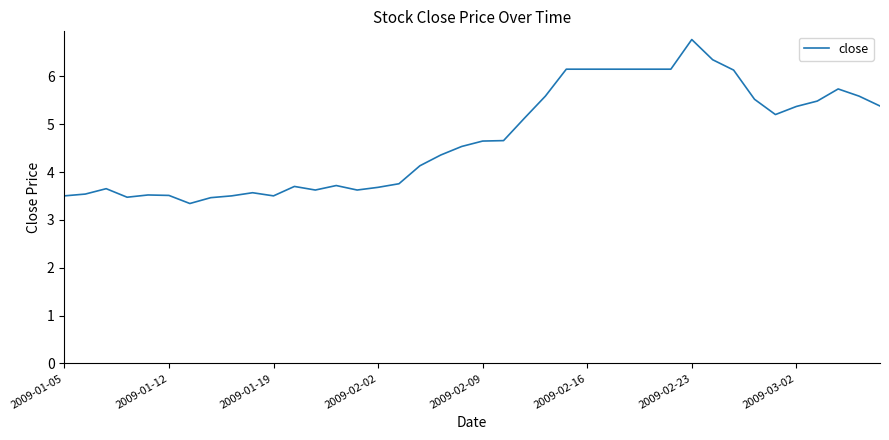

What is the difference between the maximum and minimum values?

3.4